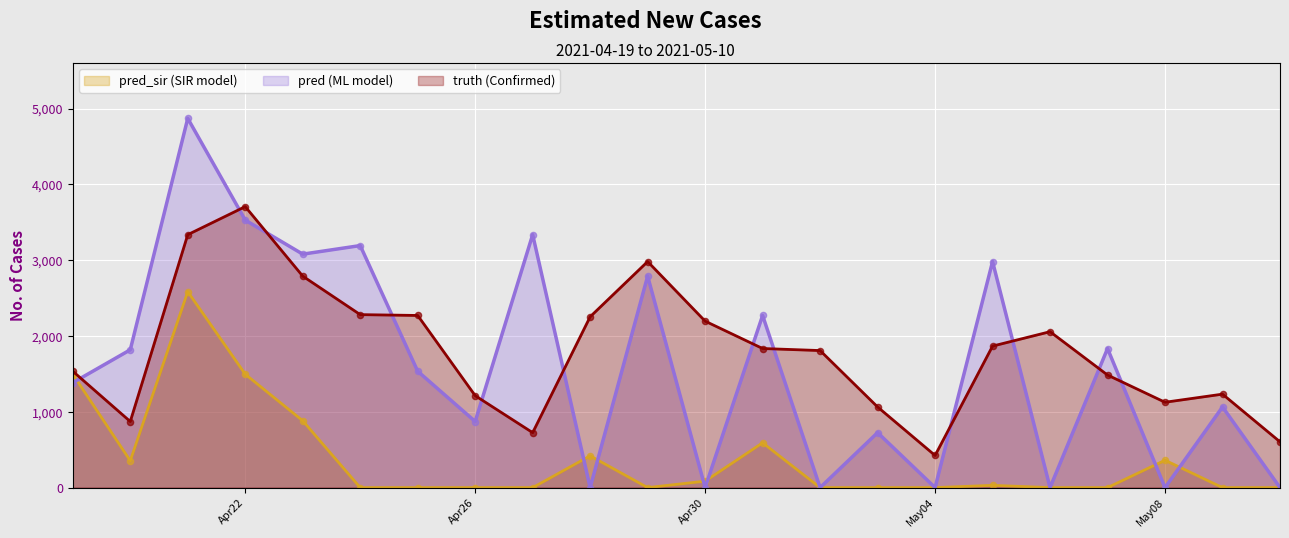

At how many categories does at least one series exceed 4186?

1